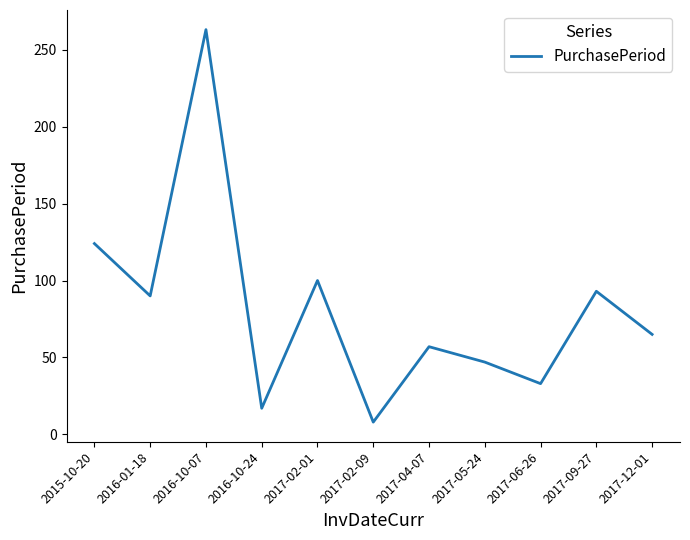

Is it true that the value at 2017-04-07 is 57?

True